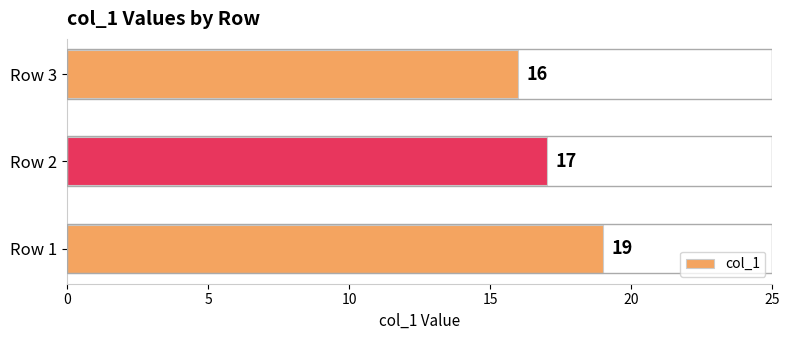

Reading bottom to top, what are all the values shown in this chart?

Row 1=19	Row 2=17	Row 3=16